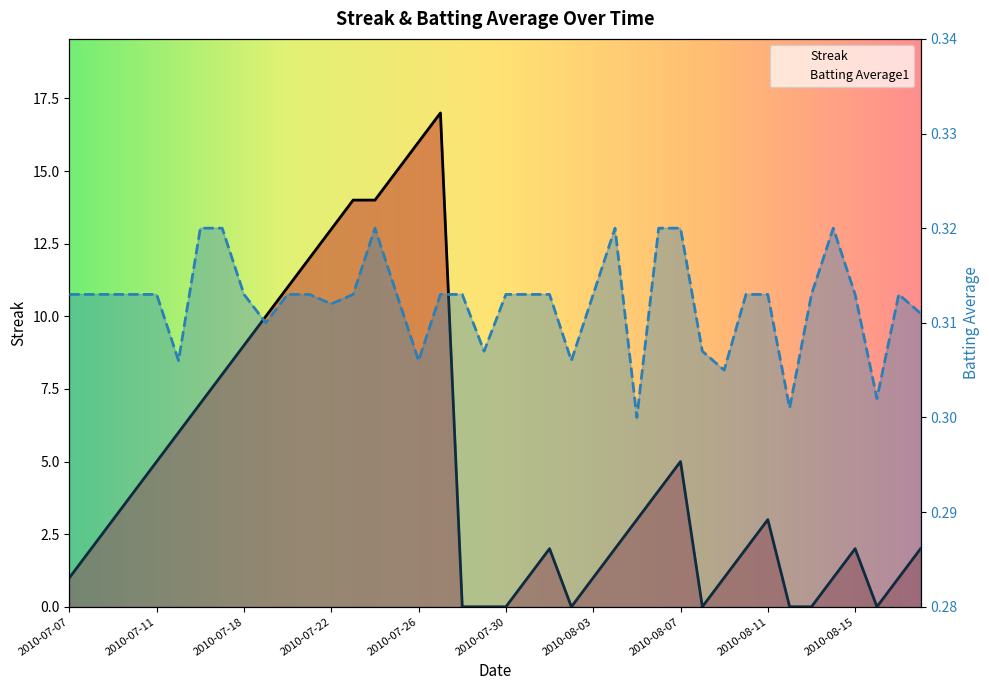

Between 2010-07-31 and 2010-07-15, which is larger?

2010-07-15